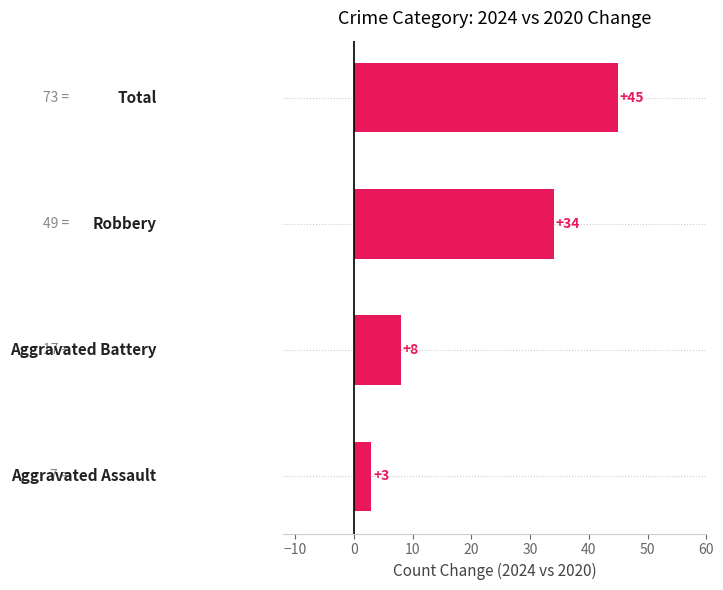

What is the smallest value displayed?

3